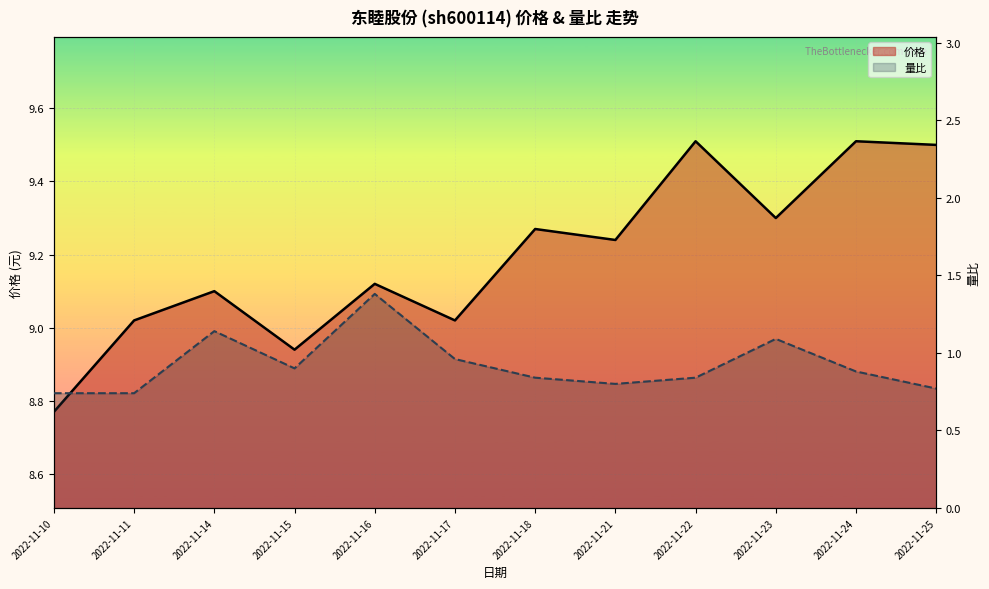

Where is 量比 nearest to the value 1?

2022-11-17